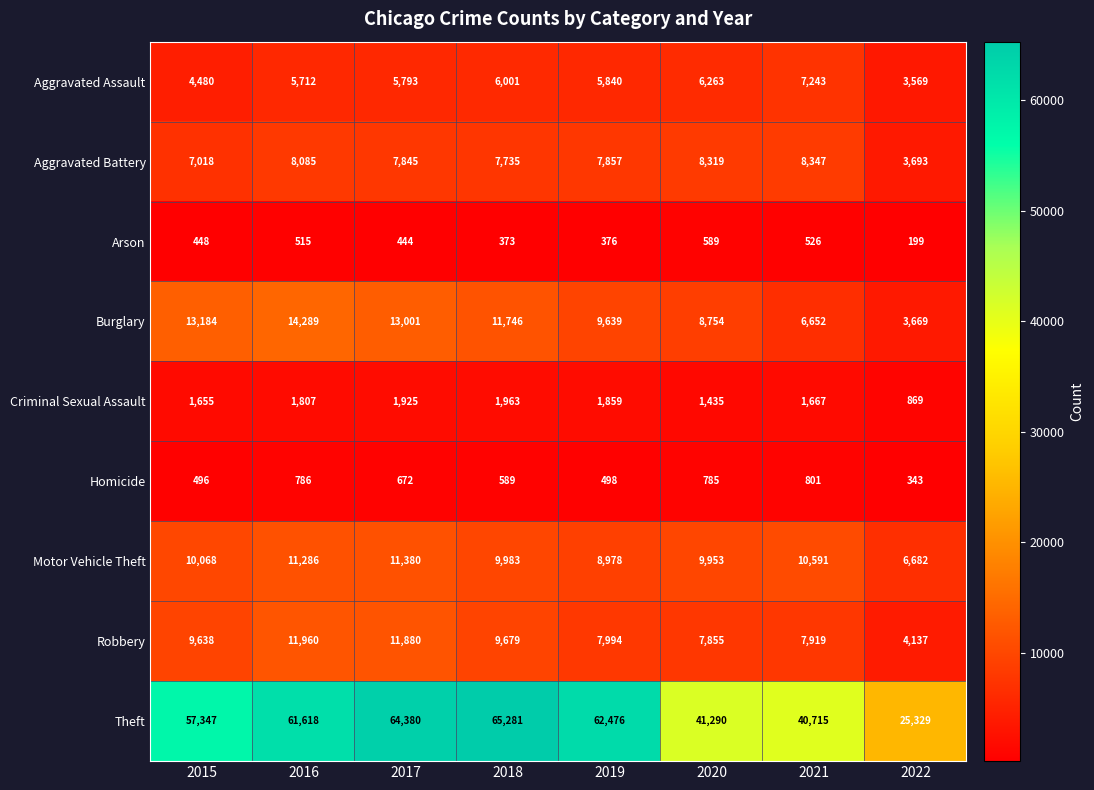

At 2015, list the series in order from smallest to largest.

Arson, Homicide, Criminal Sexual Assault, Aggravated Assault, Aggravated Battery, Robbery, Motor Vehicle Theft, Burglary, Theft